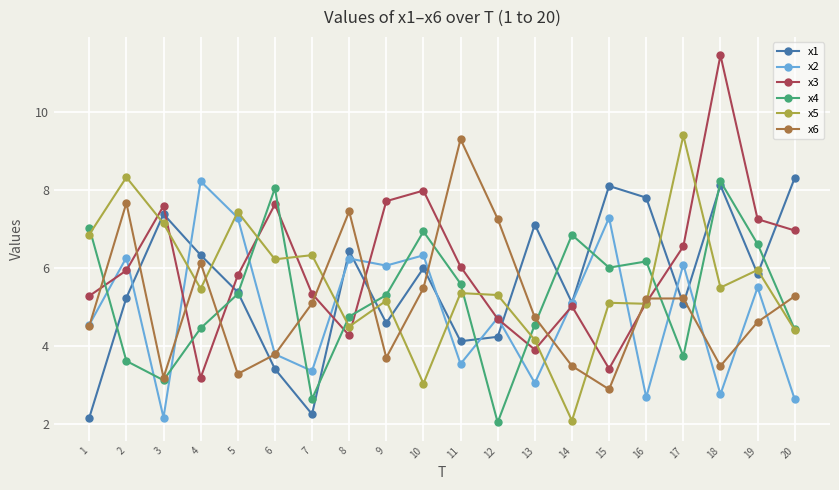

Which series ends up on top after the final intersection of x5 and x6?

x6